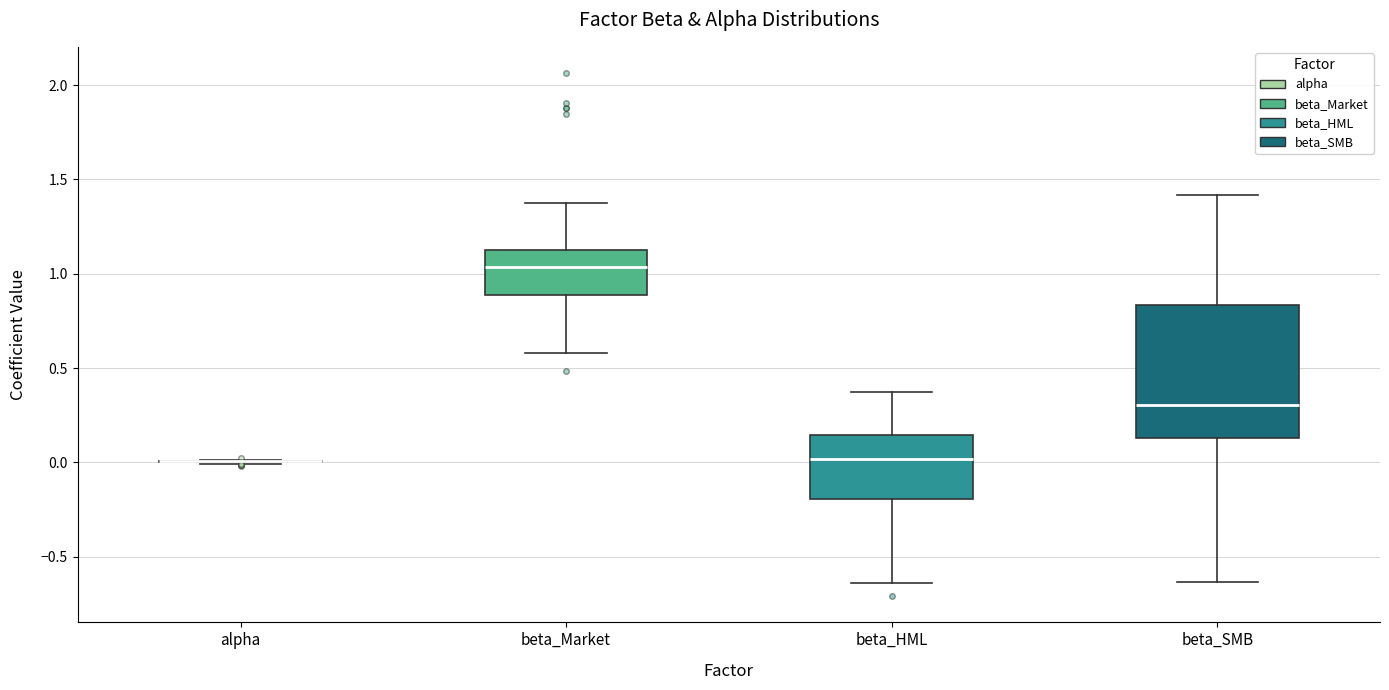

Reading left to right, read every box against the y-axis: the position of its median line, the range the box covers, and the ends of its whiskers. The values are not printed on the chart, so give them approximately, as read against the axis.

alpha: box collapsed to a line at 0.00, whiskers 0.00 to 0.00
beta_Market: median 1.05, box 0.90 to 1.15, whiskers 0.60 to 1.35
beta_HML: median 0.00, box -0.20 to 0.15, whiskers -0.65 to 0.35
beta_SMB: median 0.30, box 0.15 to 0.85, whiskers -0.65 to 1.40